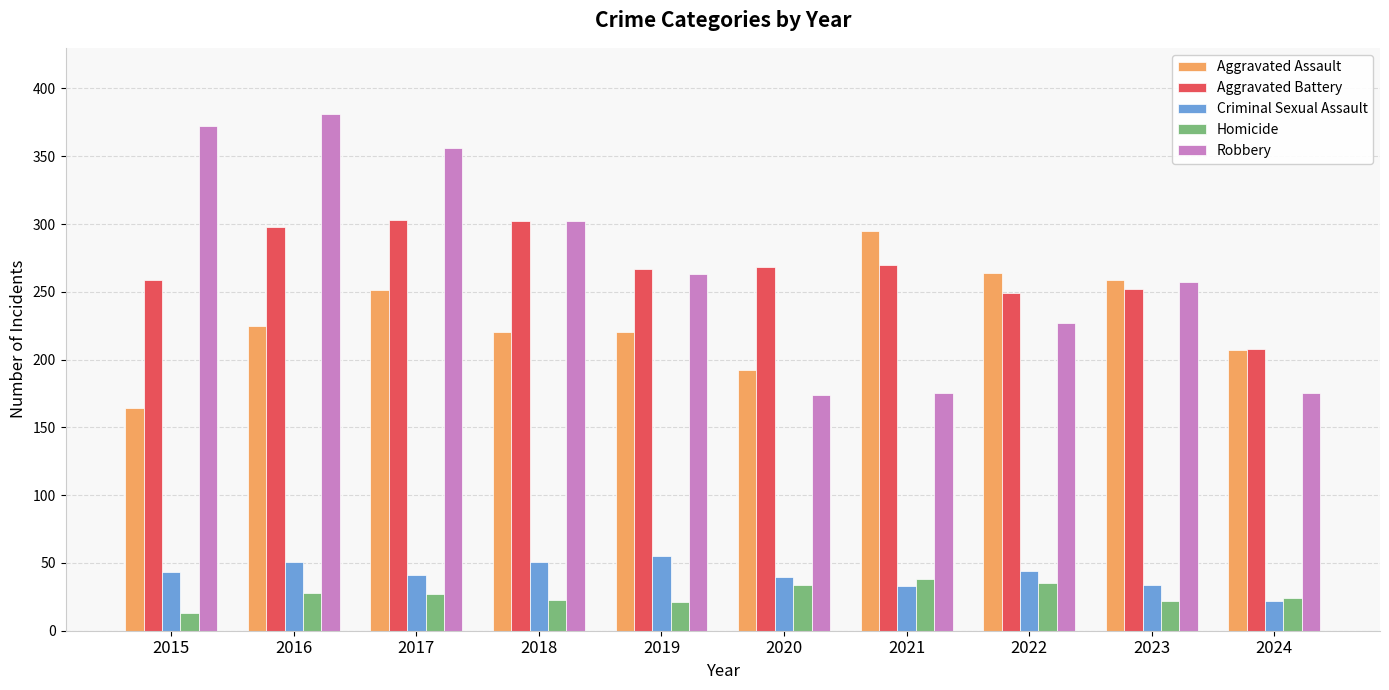

What are all the series names shown in the legend?

Aggravated Assault, Aggravated Battery, Criminal Sexual Assault, Homicide, Robbery